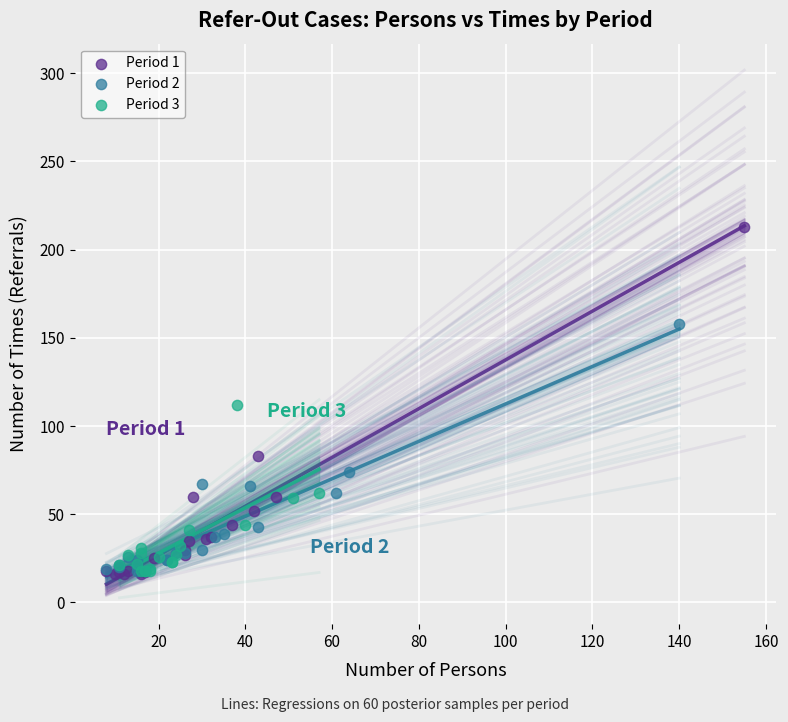

Which series has the widest spread of Y values?

Period 1